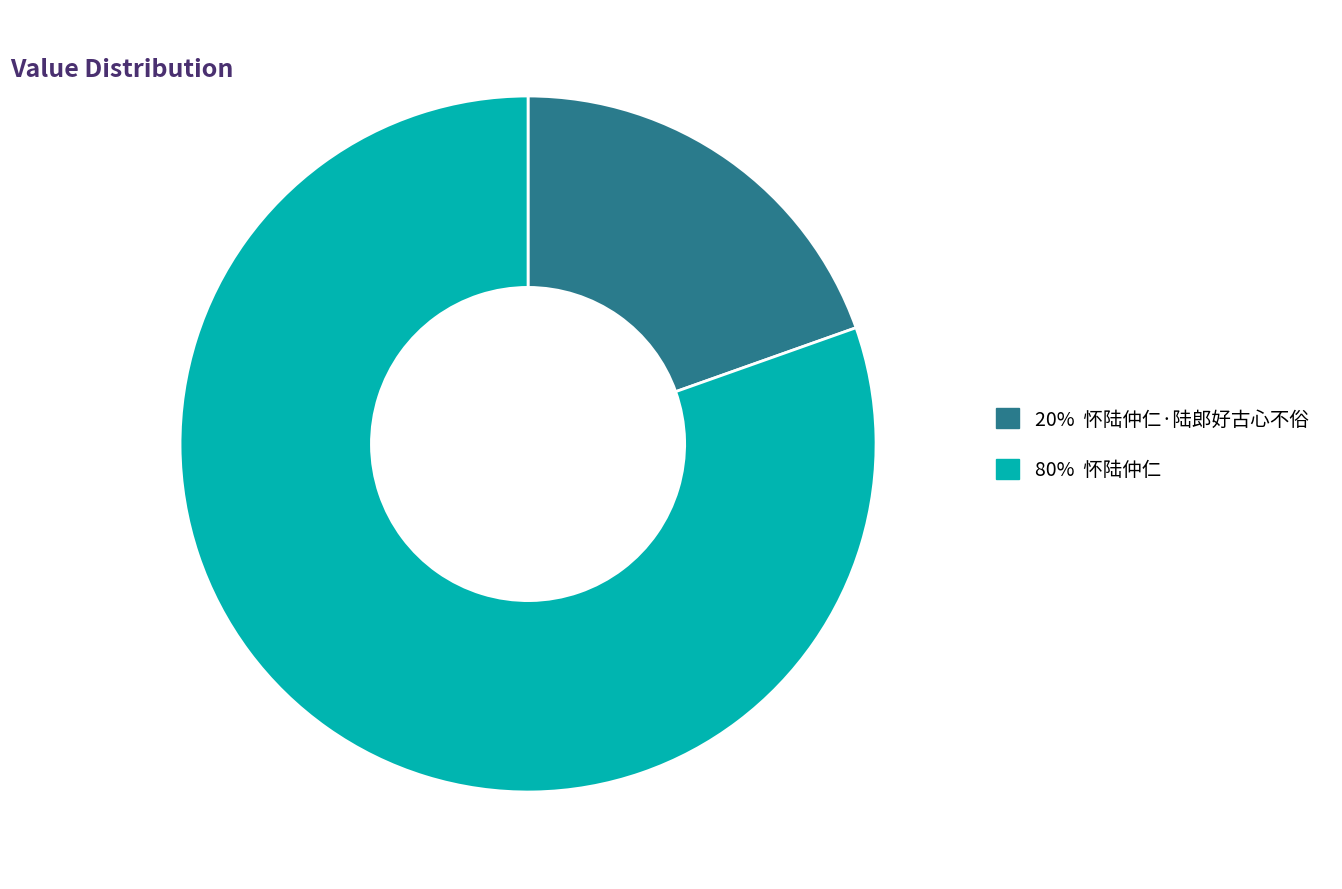

Does any single category account for the majority?

Yes